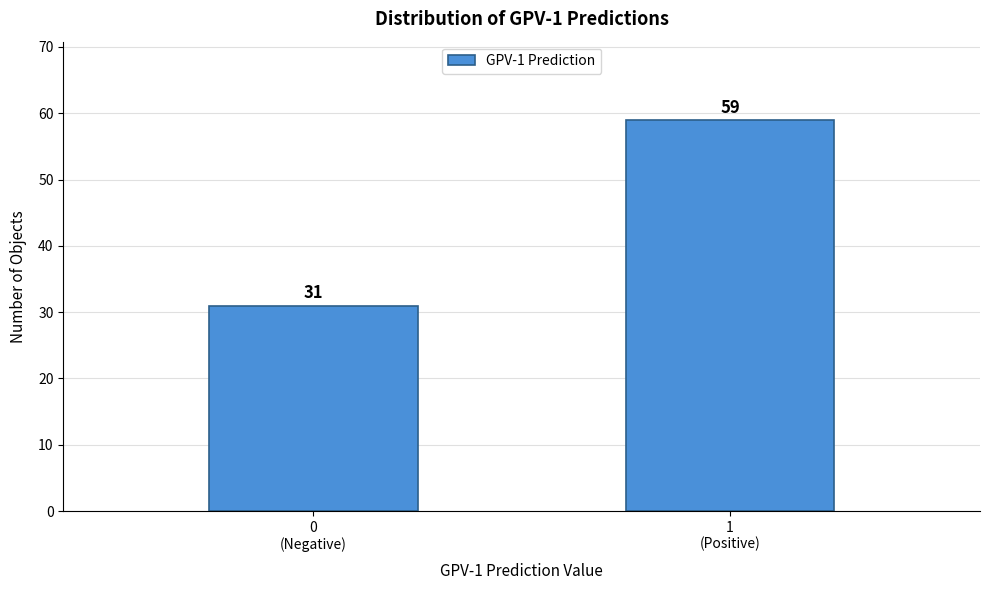

Reading right to left, list all the values displayed in this chart.

59	31